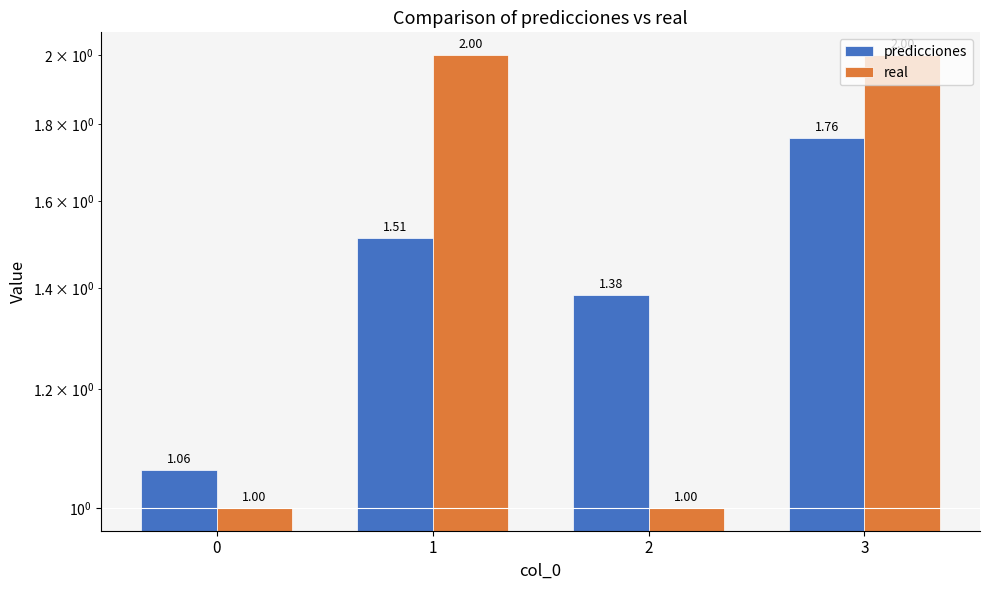

Reading right to left, extract all data points from this chart.

predicciones: 1.8	1.4	1.5	1.1
real: 2.0	1.0	2.0	1.0